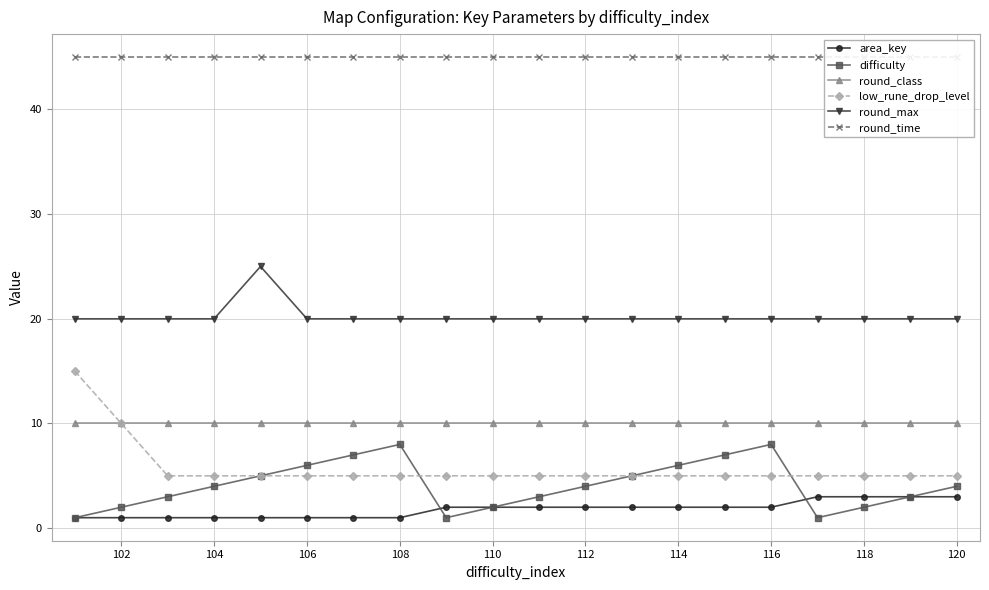

True or false: round_max and difficulty intersect in this chart.

False